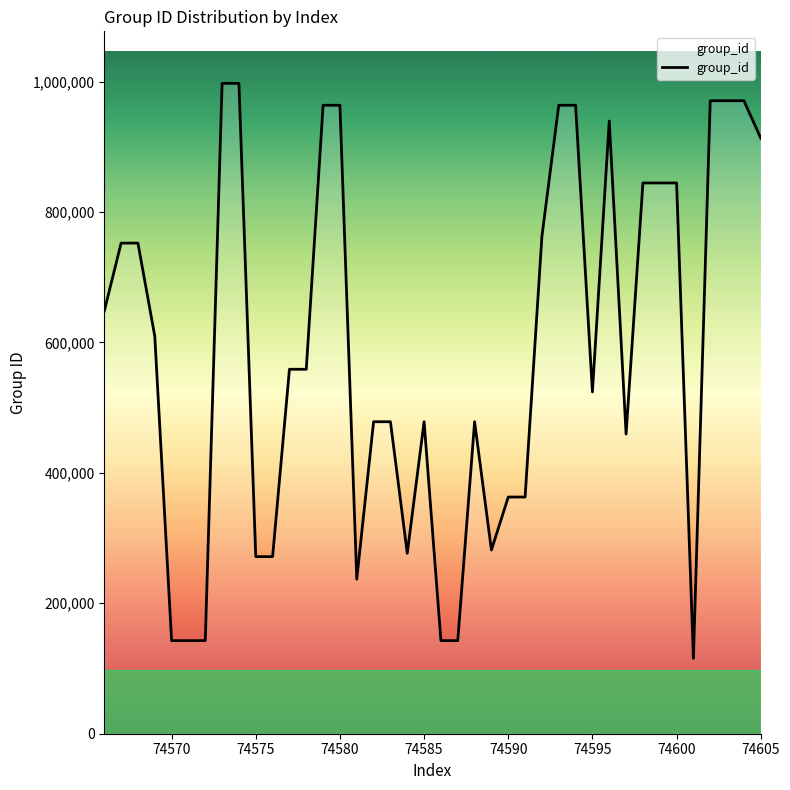

What is the minimum value shown in the chart?

115666